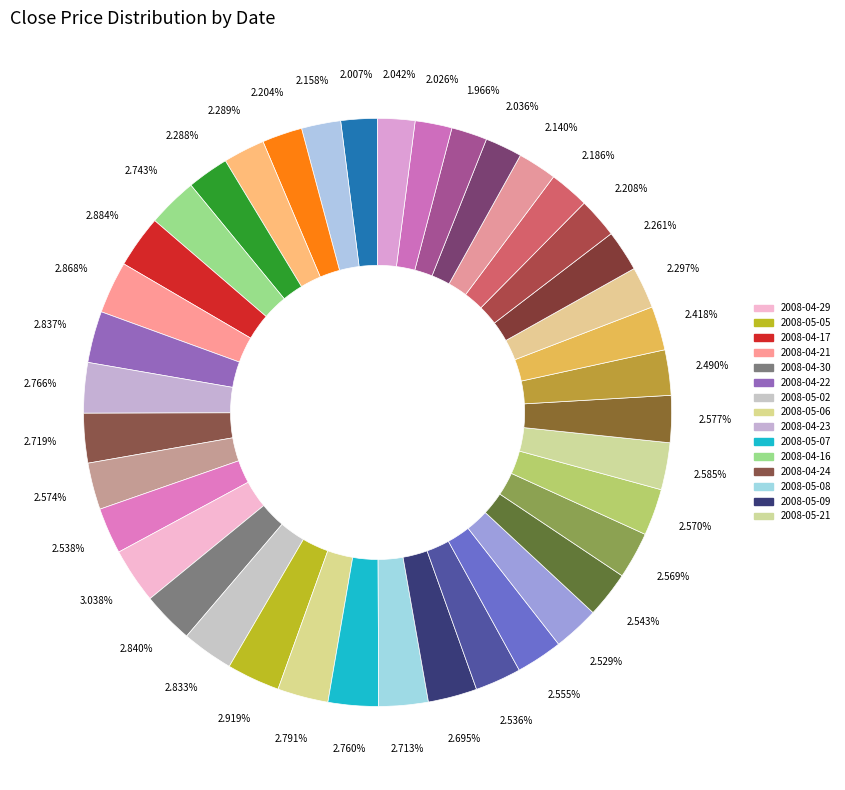

How many segments does this pie chart have?

40